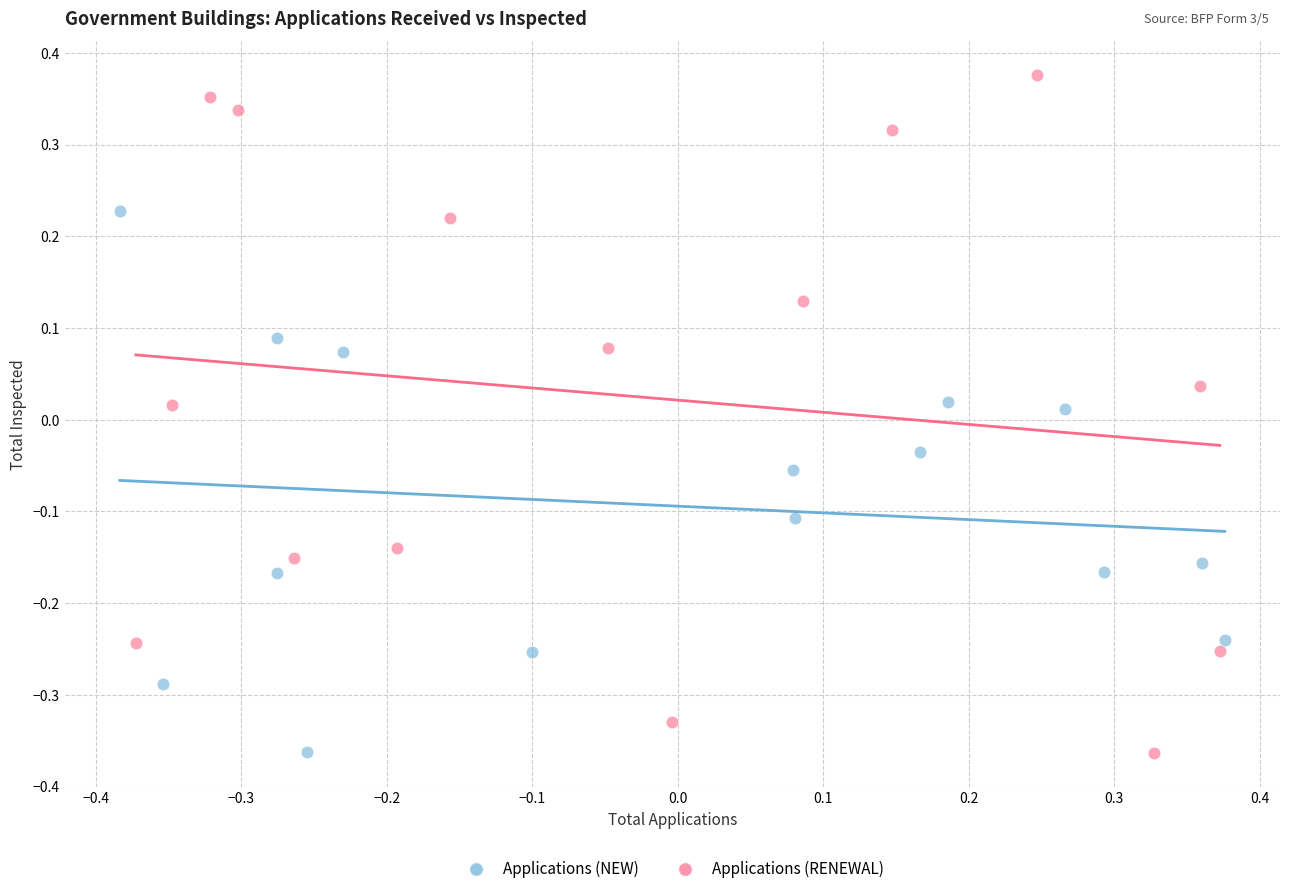

Which series contains the highest Y value?

Applications (RENEWAL)